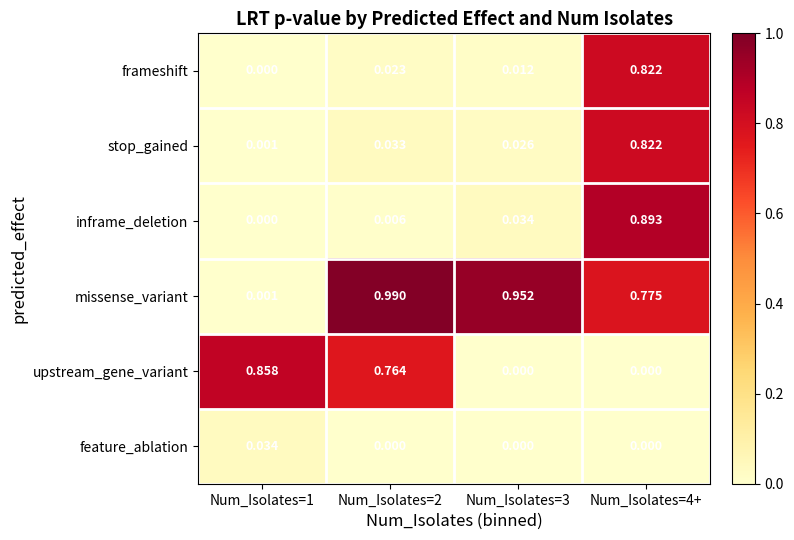

Which series has the widest spread of values?

missense_variant